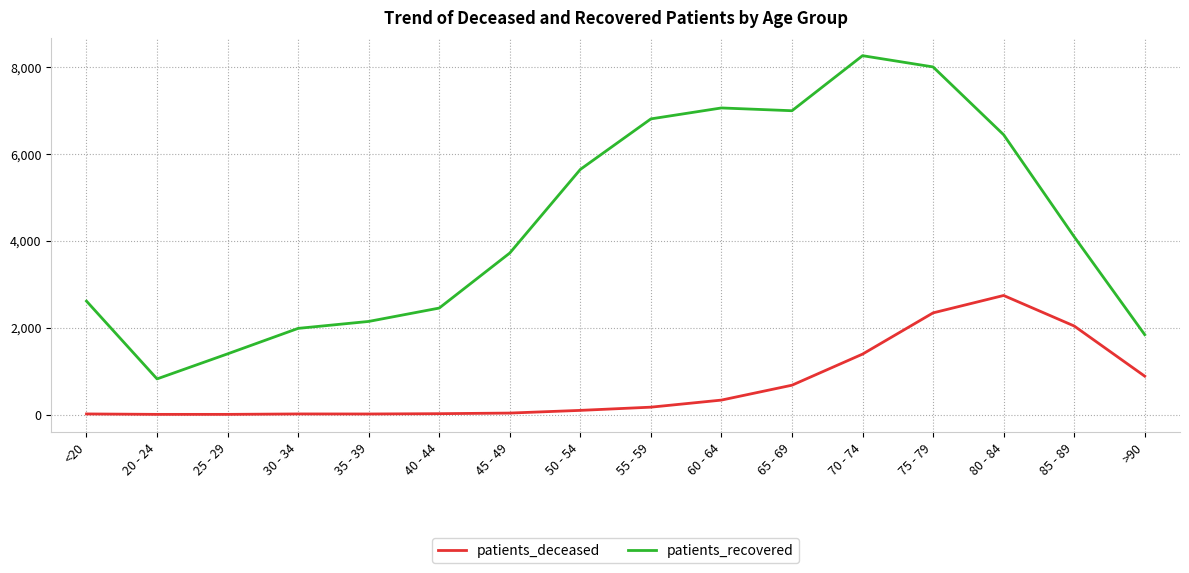

How many categories are shown in the chart?

16